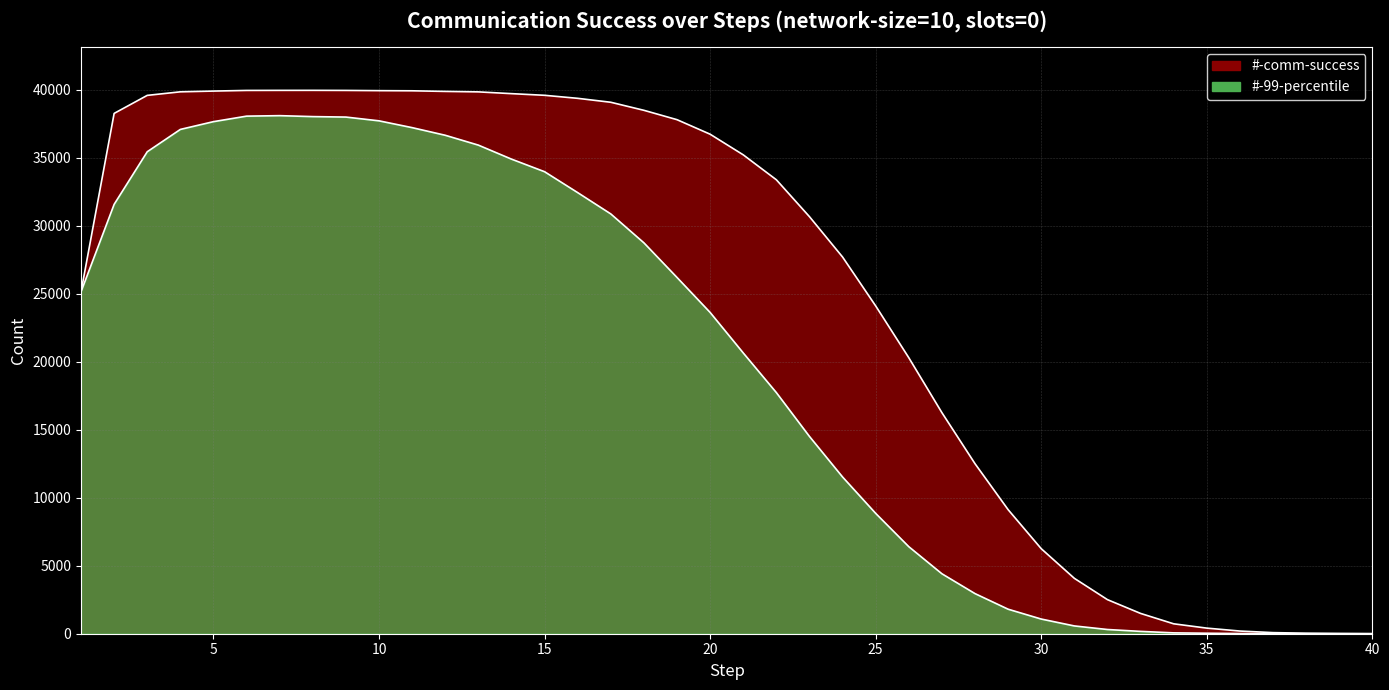

What value does the #-99-percentile series have at 32, to the nearest 10?

310